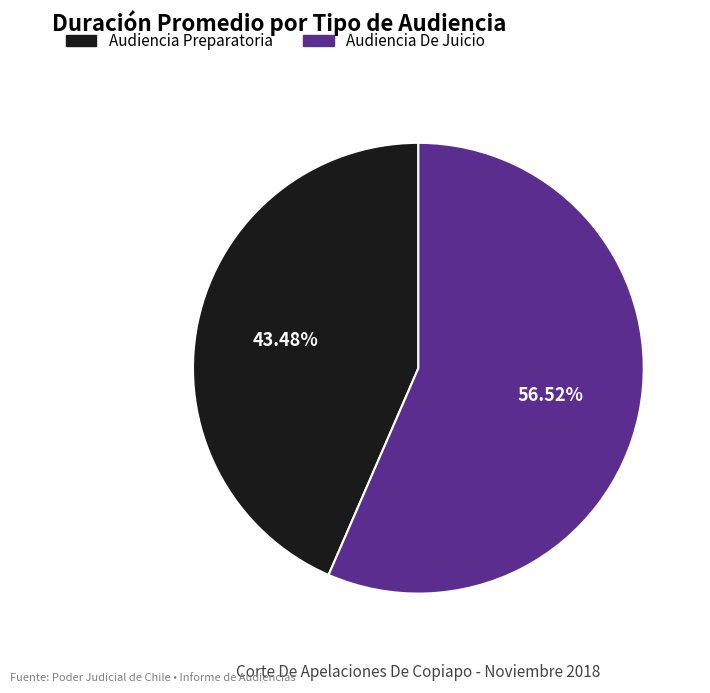

The Audiencia Preparatoria slice represents 43% of the pie. True or false?

True